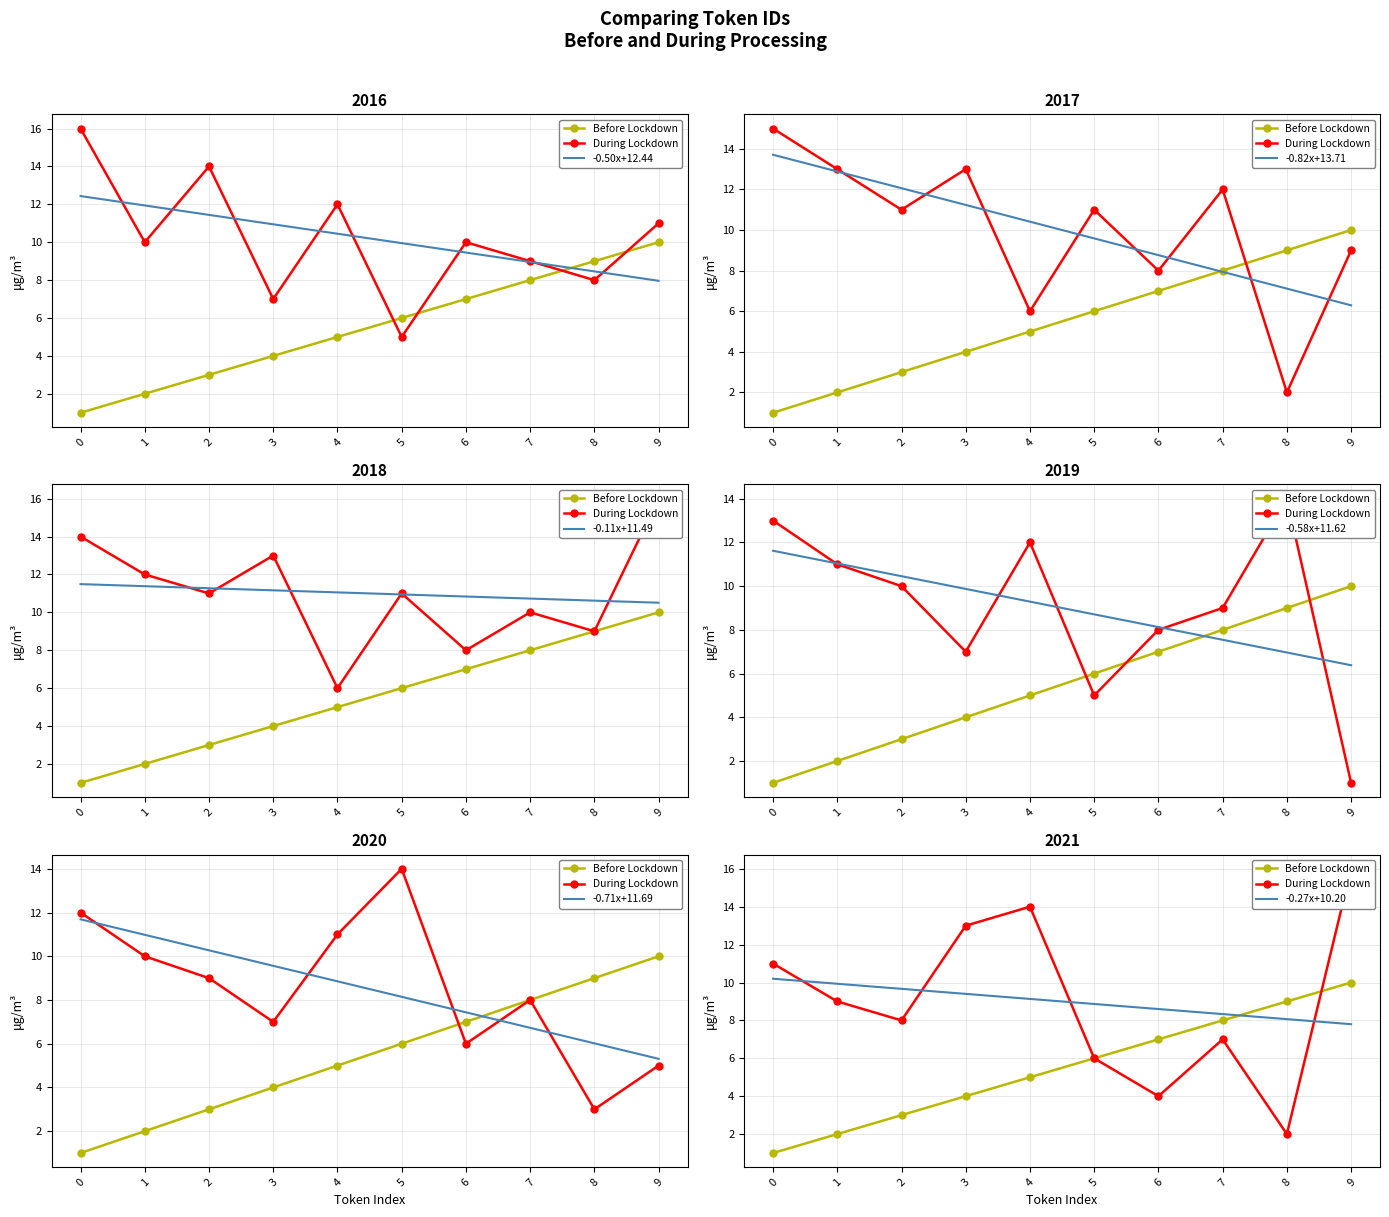

Is it true that Before Lockdown equals 25 at 15?

False